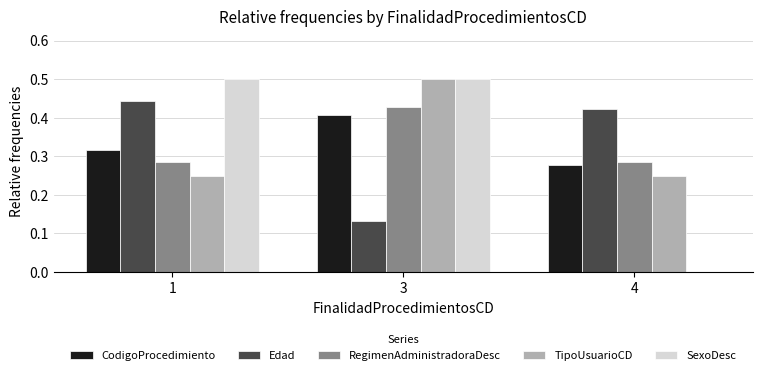

What is the sum of all Edad values?

1.0